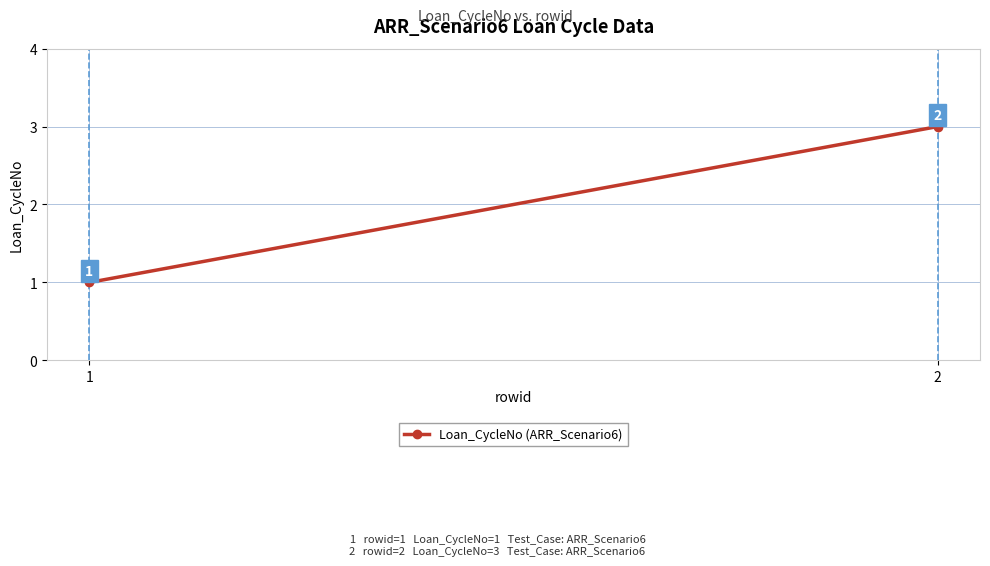

List the labels in order of value, smallest first.

1, 2